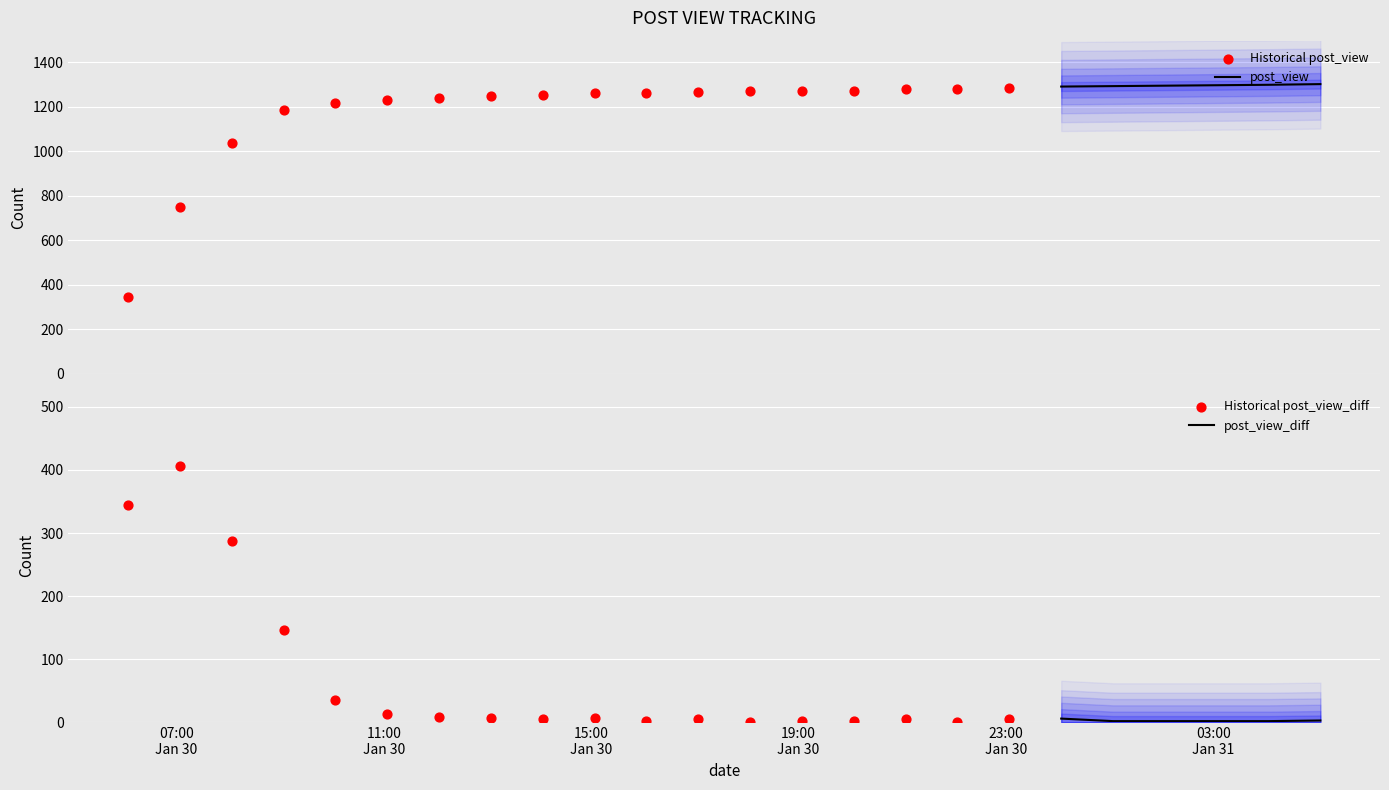

Which series has the largest Y range (max minus min)?

post_view